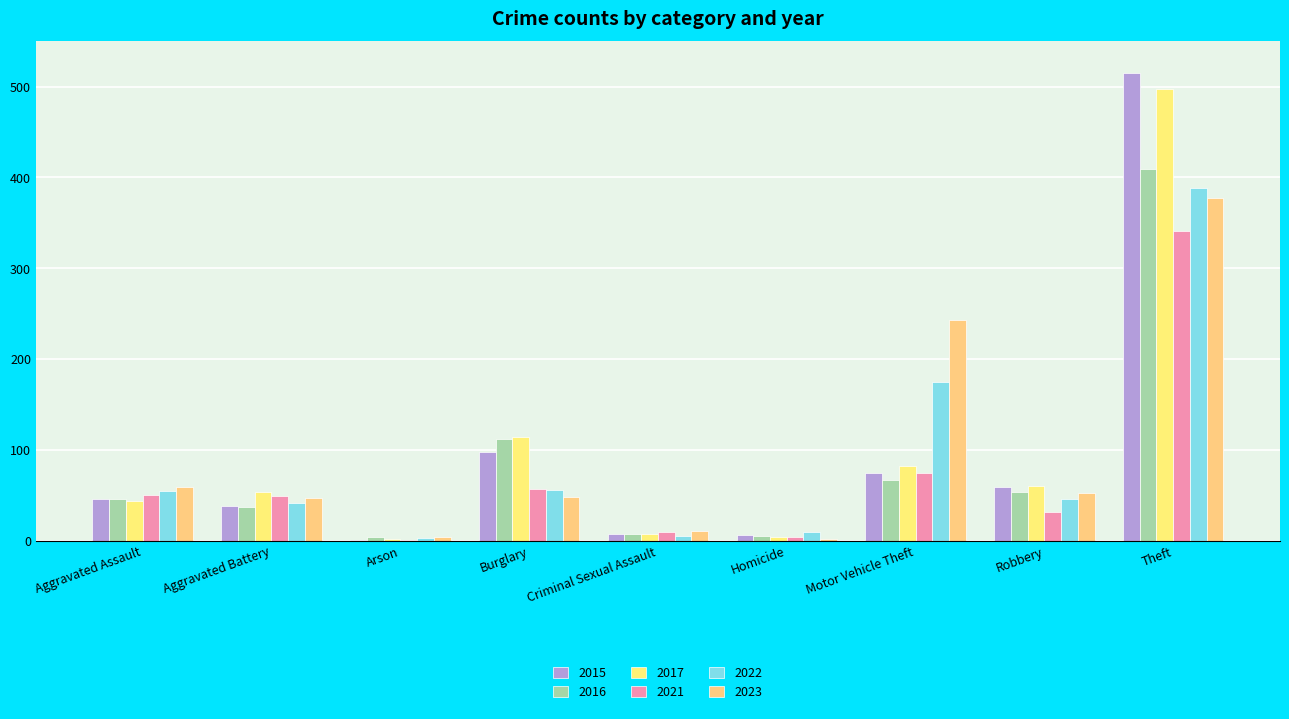

Rank the categories by 2022 value from highest to lowest.

Theft, Motor Vehicle Theft, Burglary, Aggravated Assault, Robbery, Aggravated Battery, Homicide, Criminal Sexual Assault, Arson